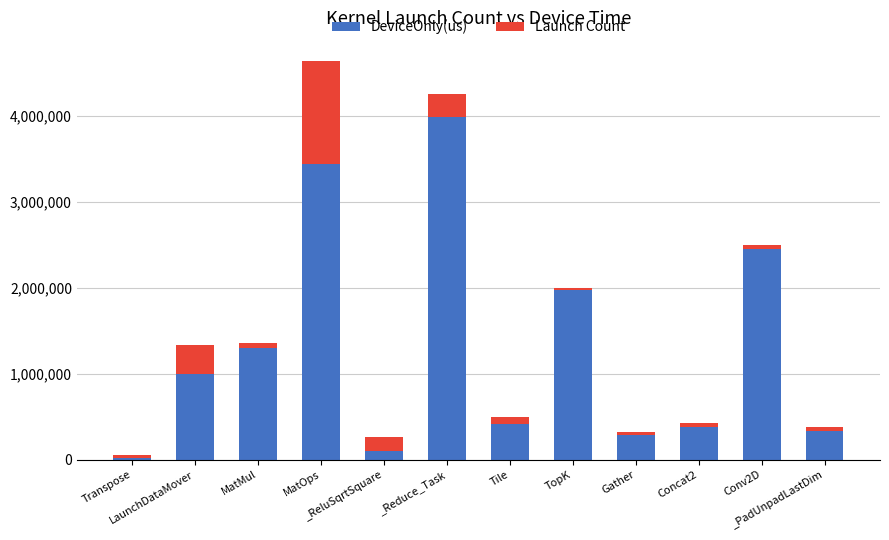

What is the maximum value for DeviceOnly(us)?

3988453.8